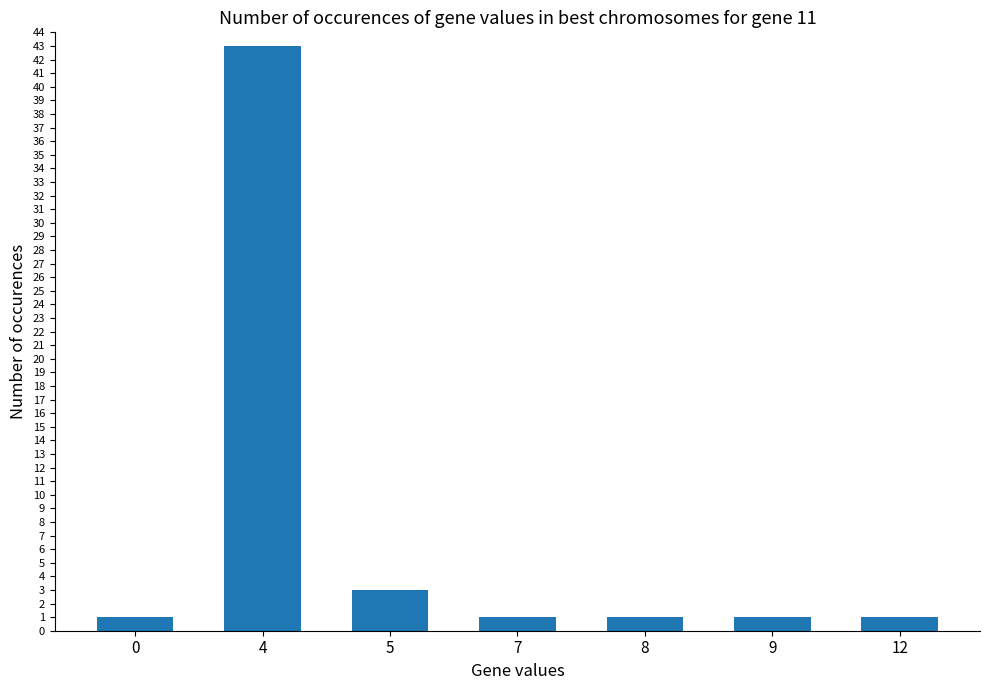

Which has a higher value, 4 or 12?

4